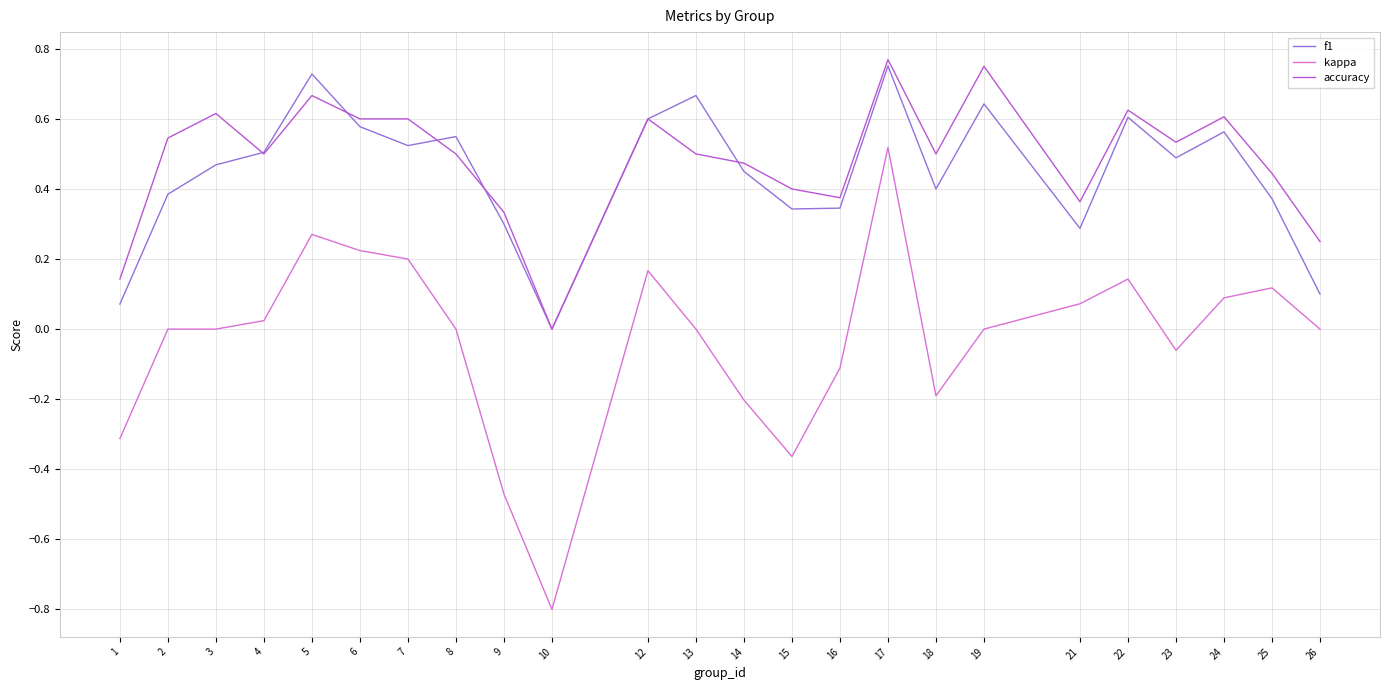

Where is accuracy nearest to the value 0?

10